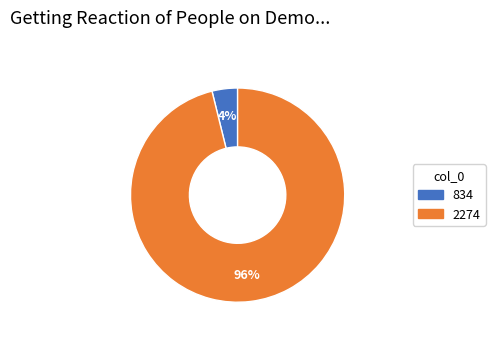

How many segments does this pie chart have?

2